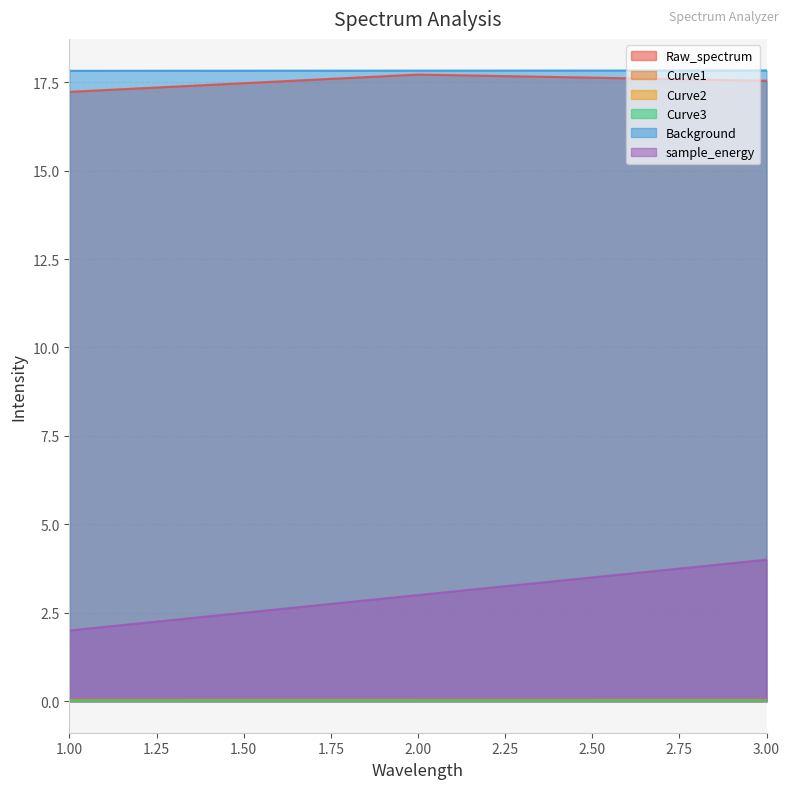

Reading left to right, list all the values displayed in this chart.

Raw_spectrum: 17.2	17.7	17.5
Curve1: 0.0	0.0	0.0
Curve2: 0.0	0.0	0.0
Curve3: 0.0	0.0	0.0
Background: 17.8	17.8	17.8
sample_energy: 2.0	3.0	4.0